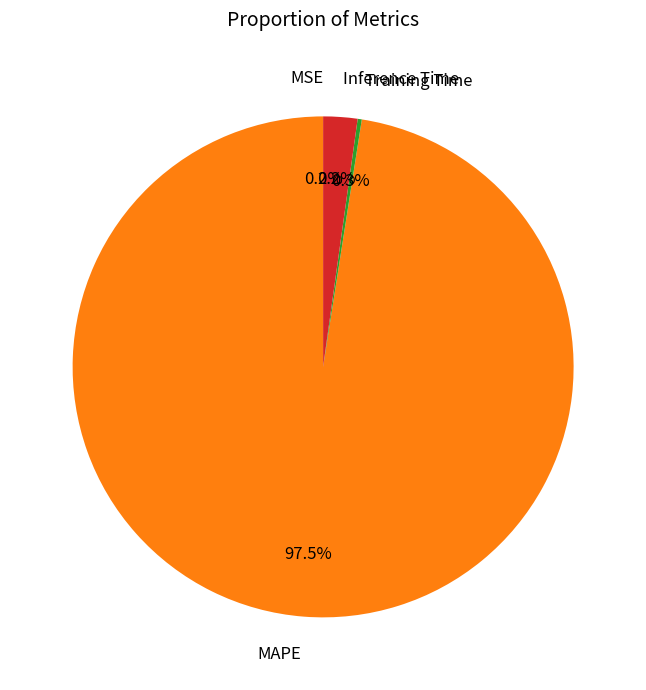

Is there a majority slice in this chart?

Yes